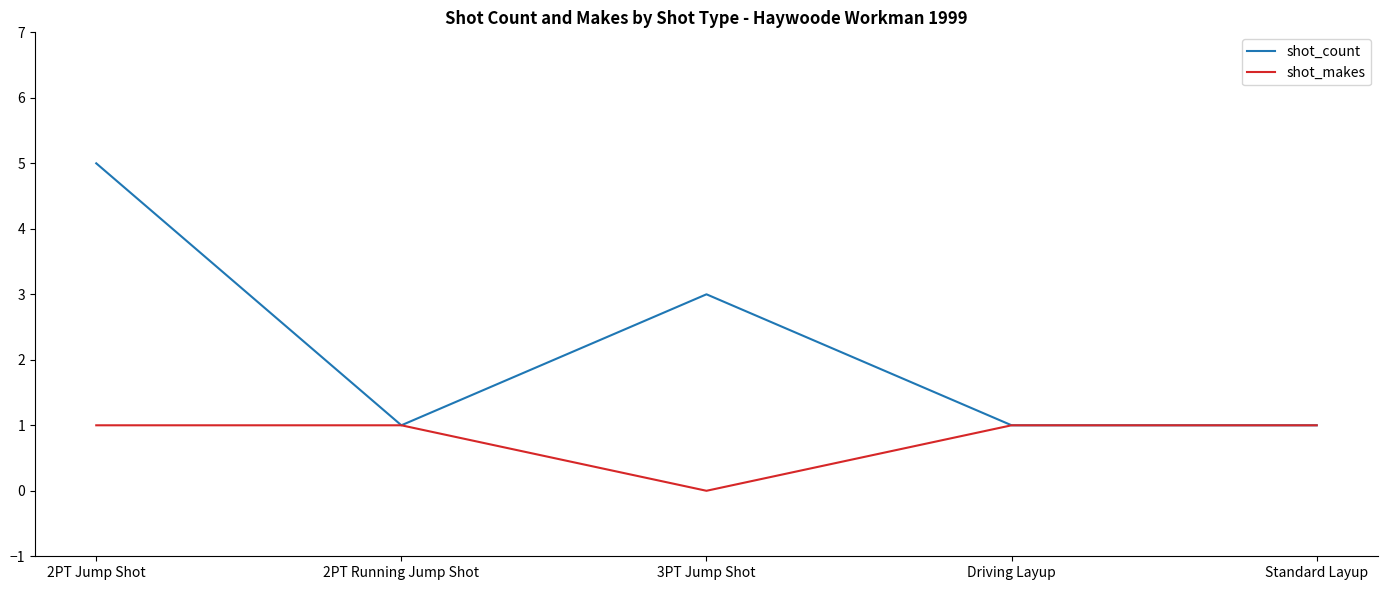

Is it true that shot_count equals 8 at 2PT Jump Shot?

False